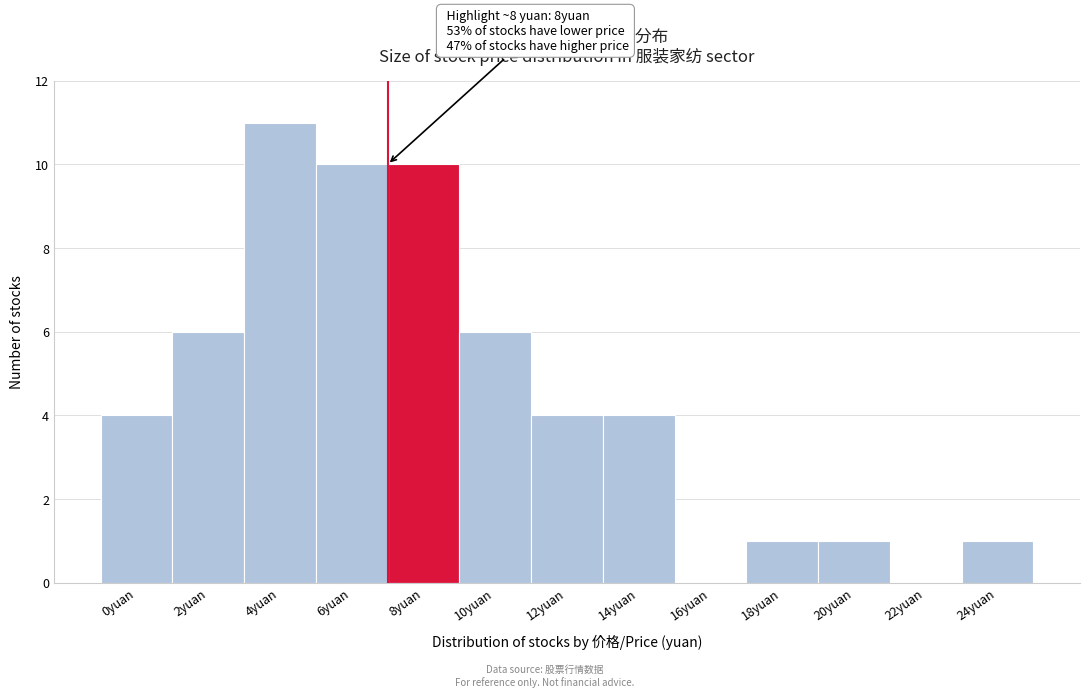

Reading right to left, what are all the values shown in this chart?

24yuan=1	22yuan=0	20yuan=1	18yuan=1	16yuan=0	14yuan=4	12yuan=4	10yuan=6	8yuan=10	6yuan=10	4yuan=11	2yuan=6	0yuan=4